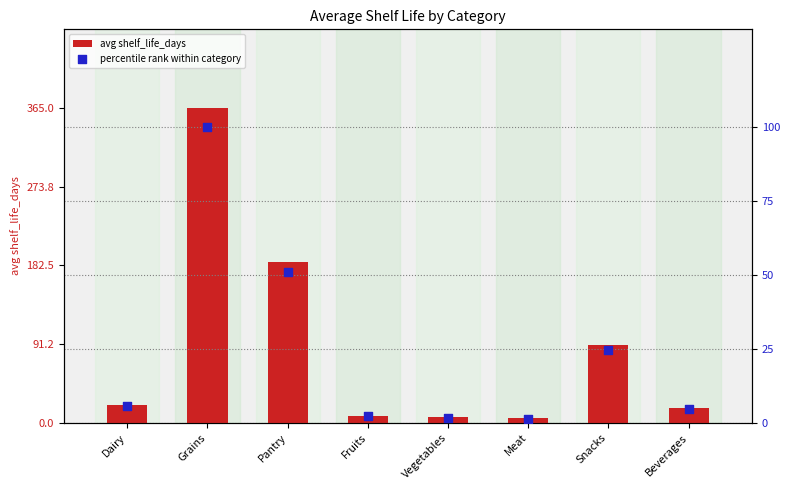

At how many categories does at least one series exceed 354?

1